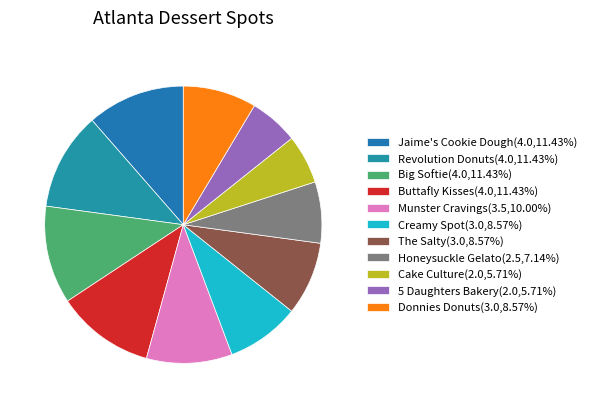

What is the largest slice in the pie chart?

Jaime's Cookie Dough